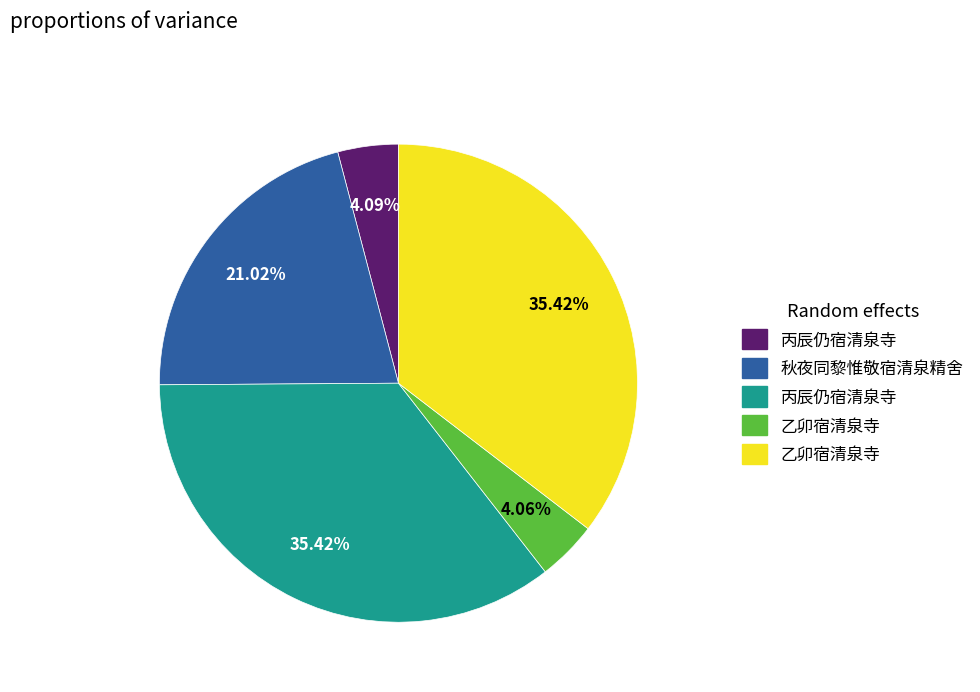

Count the number of slices in the pie.

5